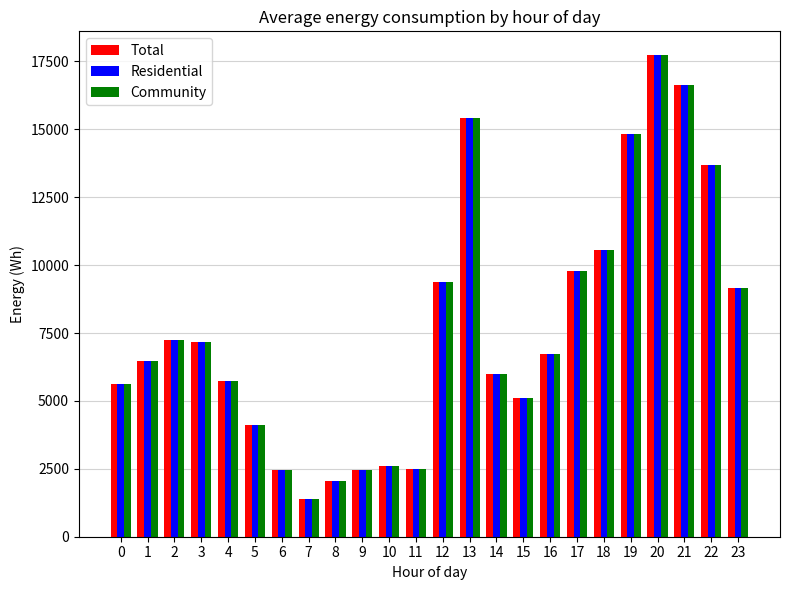

Where does the Residential series first go above 6722?

2